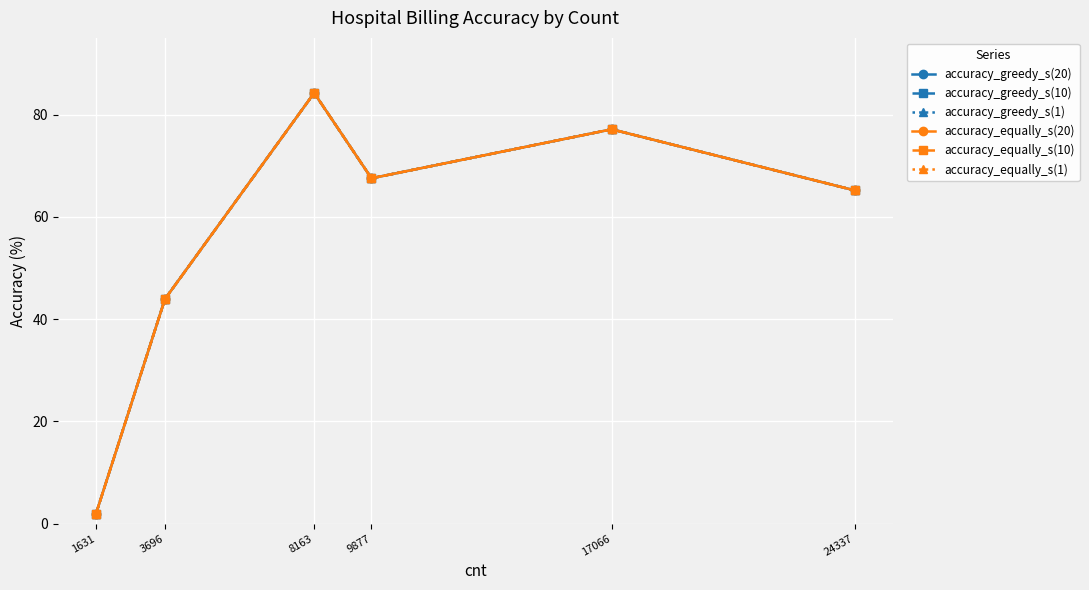

Which series has the largest range (max minus min)?

accuracy_greedy_s(20)